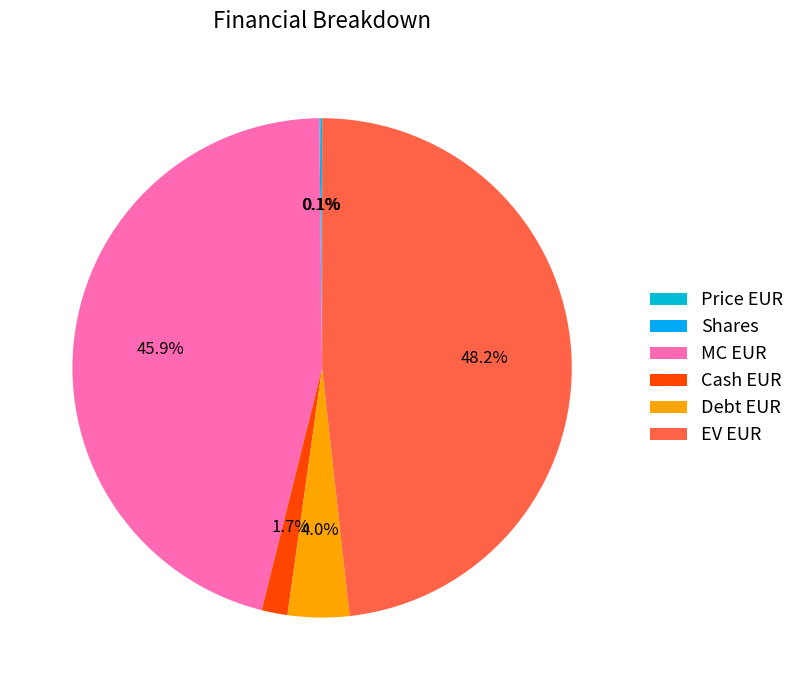

The Shares slice represents 5% of the pie. True or false?

False